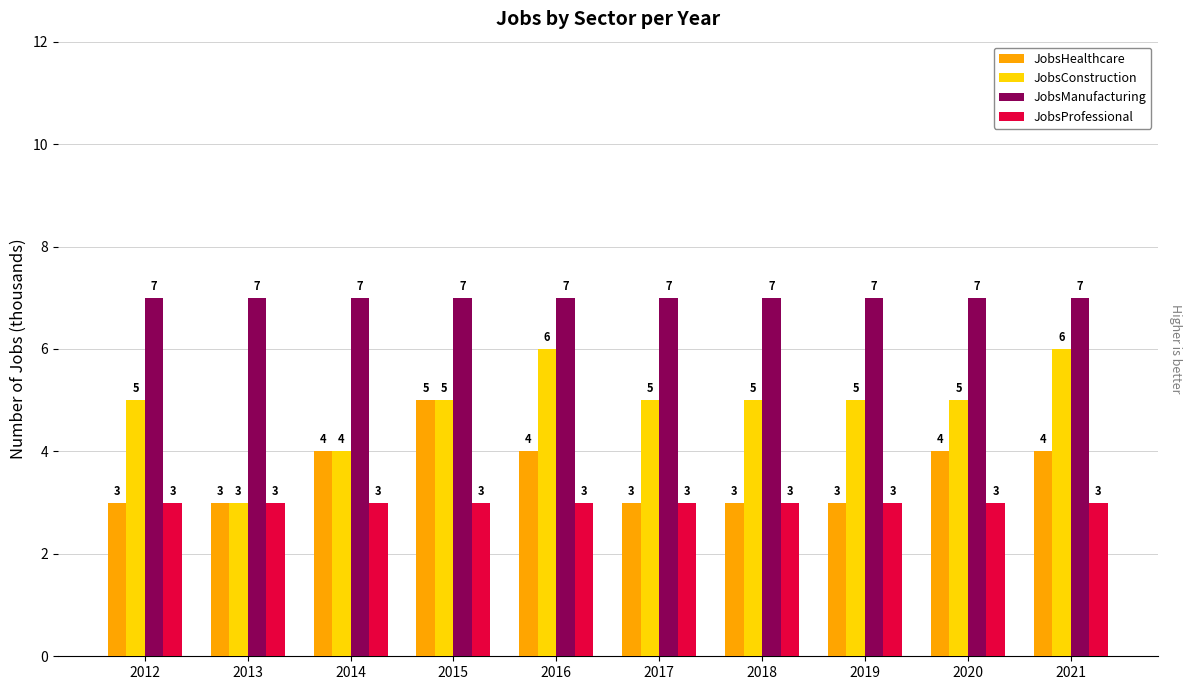

Are the bars horizontal?

No